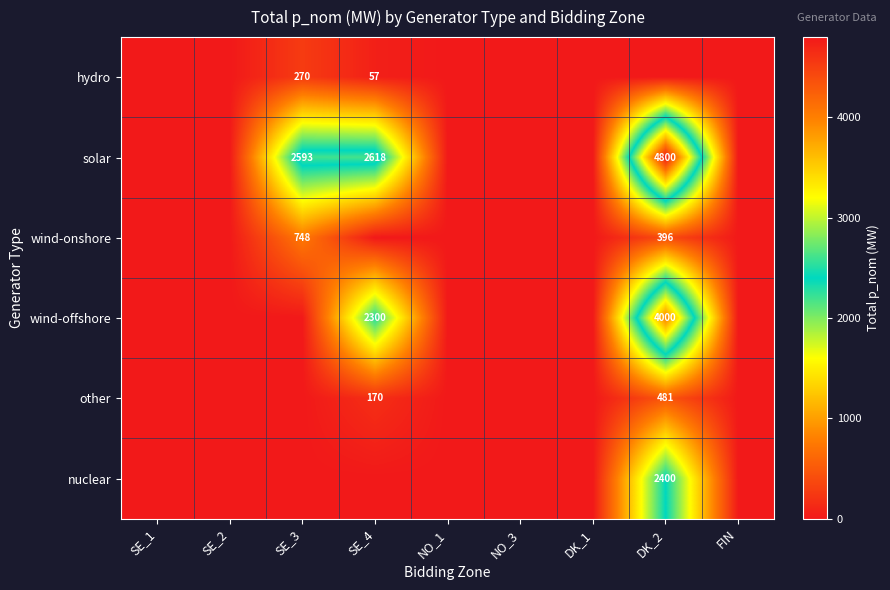

The value of hydro at SE_3 is 85. True or false?

False